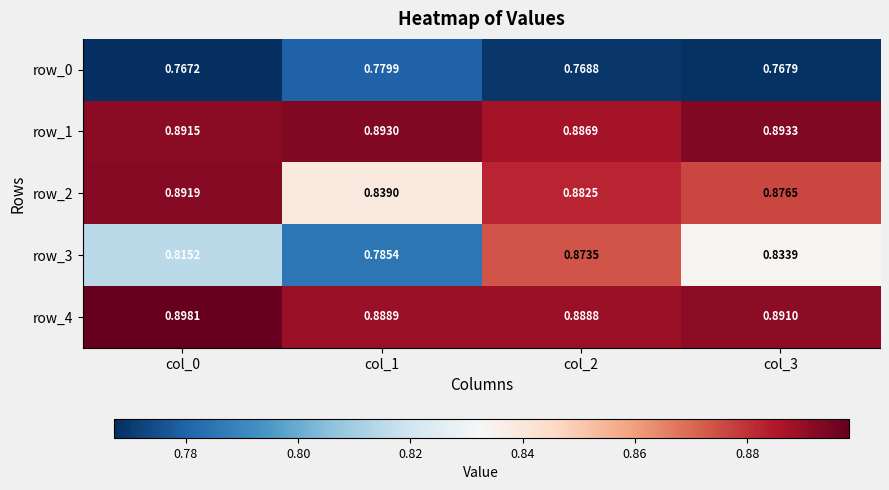

Between col_0 and col_1, which series saw the biggest shift?

row_2